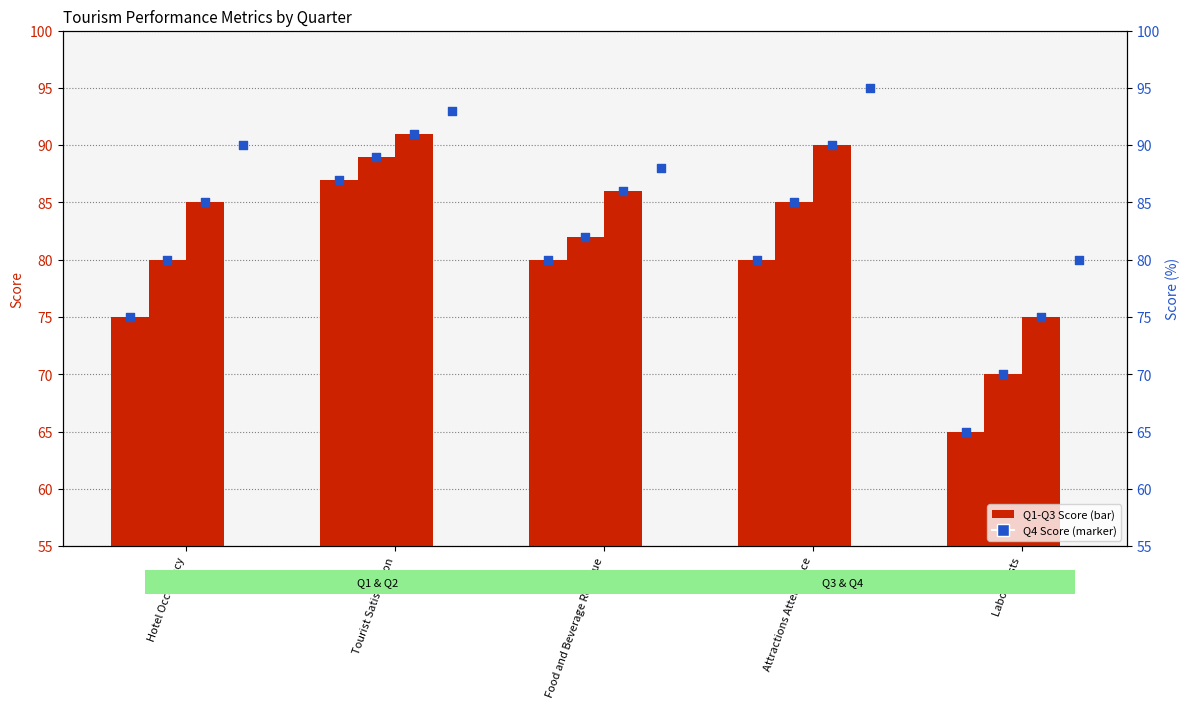

Which series reaches the minimum Y coordinate?

Q1